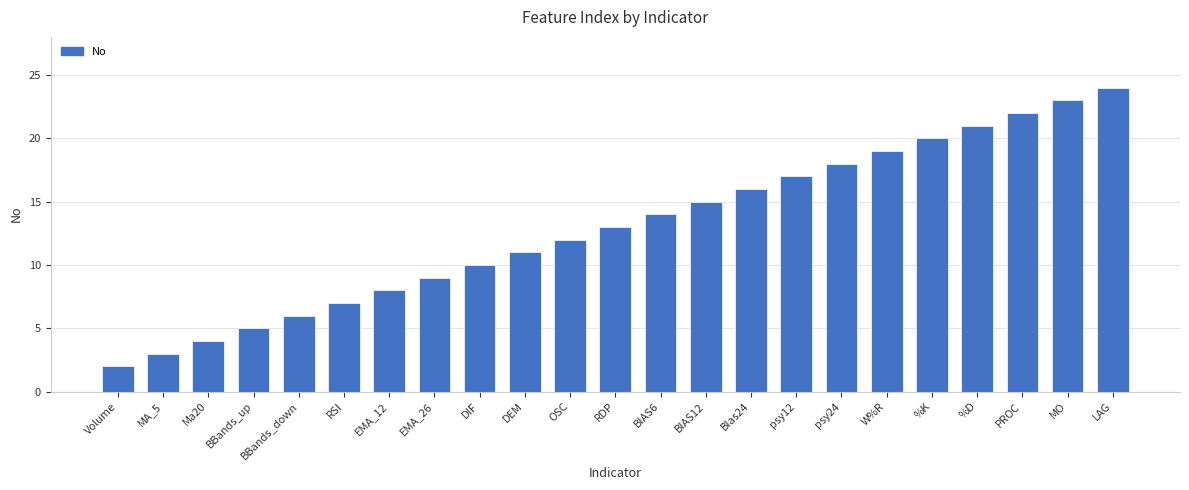

What is the difference between the values at BIAS12 and BBands_up?

10